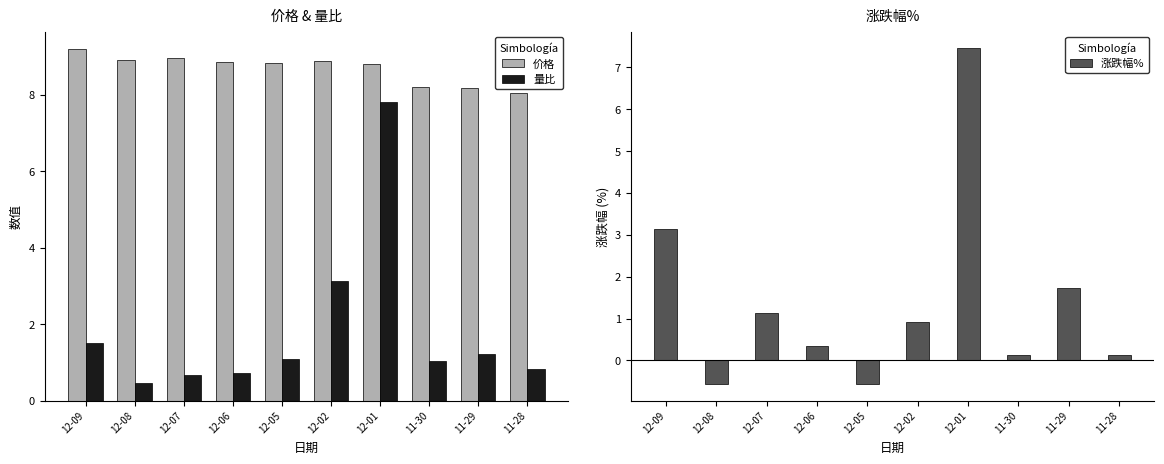

What is the difference between the second highest and minimum values in the 涨跌幅% series?

3.7